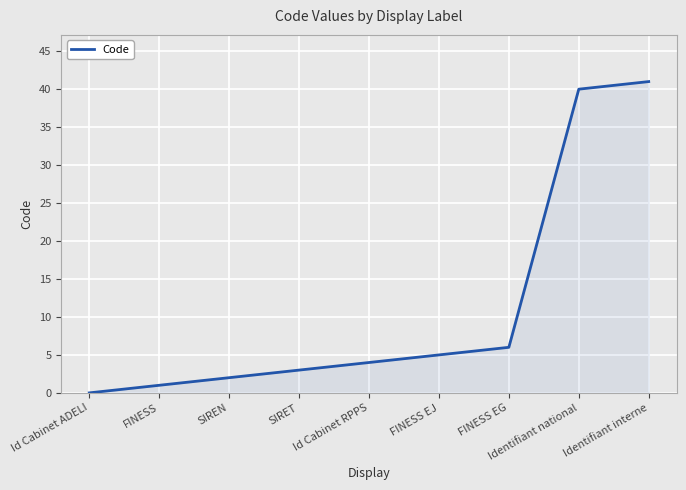

How many lines are shown in the chart?

1